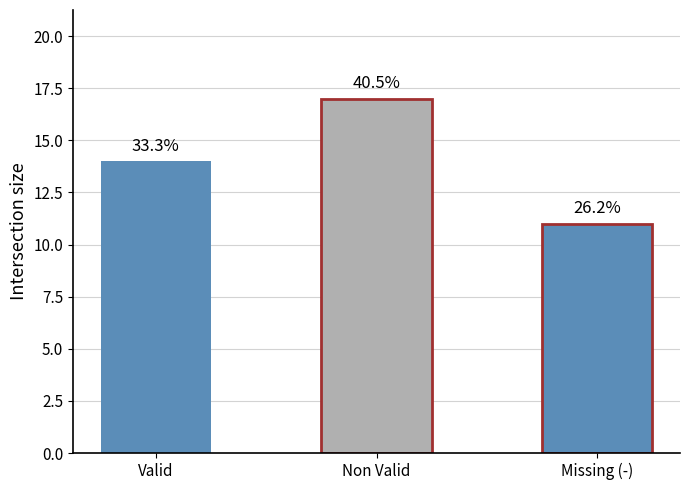

How many bars are there in total?

3